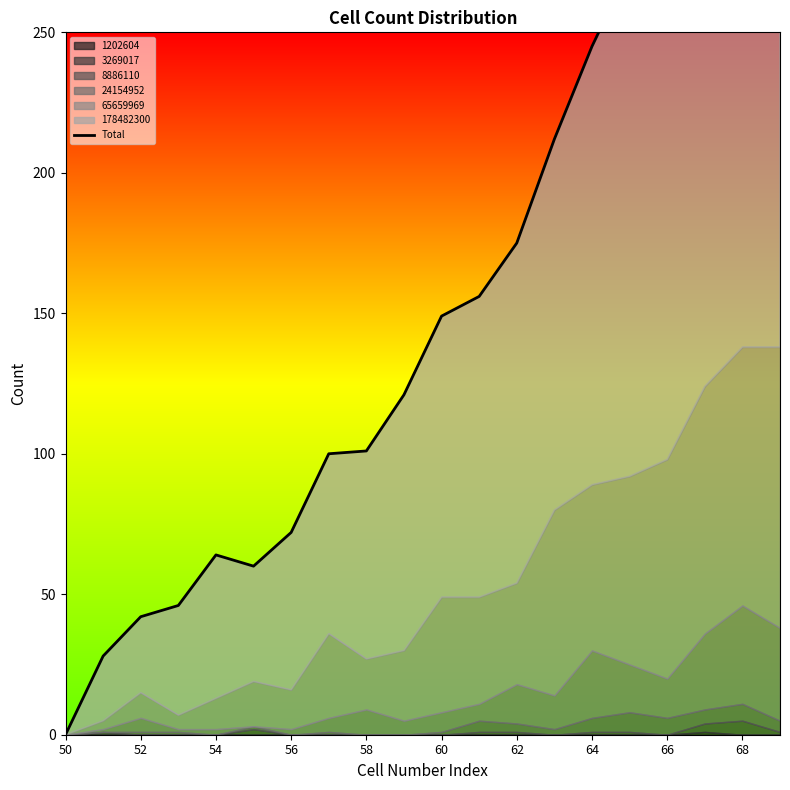

What is the average value?

160